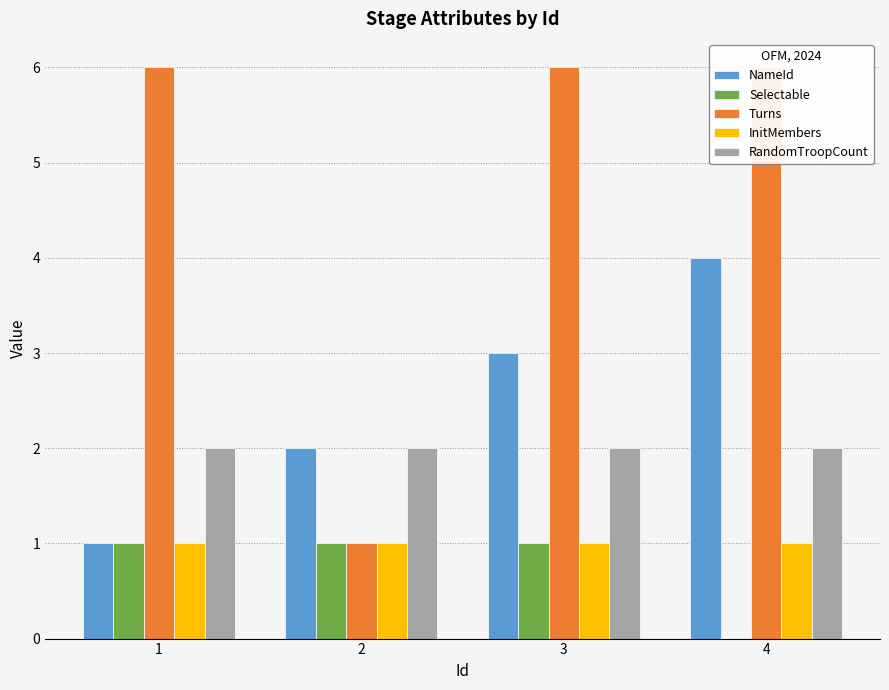

Reading left to right, transcribe all the data shown in this chart.

NameId: 1	2	3	4
Selectable: 1	1	1	0
Turns: 6	1	6	6
InitMembers: 1	1	1	1
RandomTroopCount: 2	2	2	2